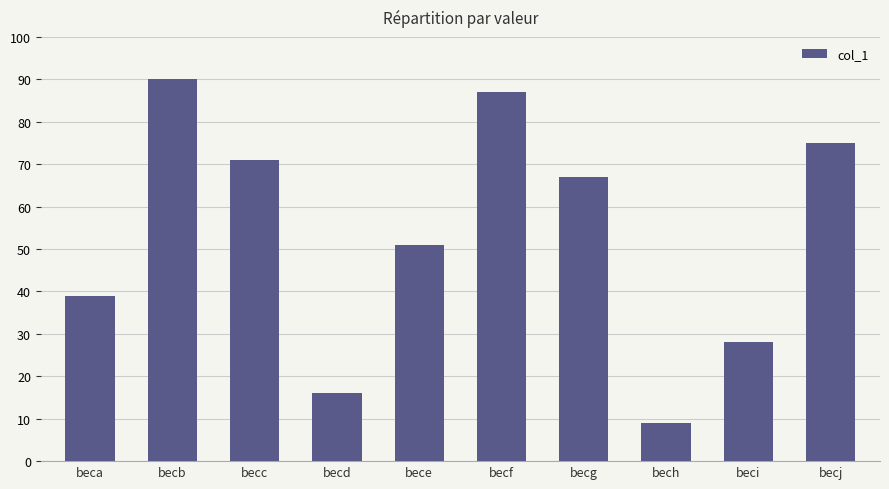

List the labels in order of value, smallest first.

bech, becd, beci, beca, bece, becg, becc, becj, becf, becb